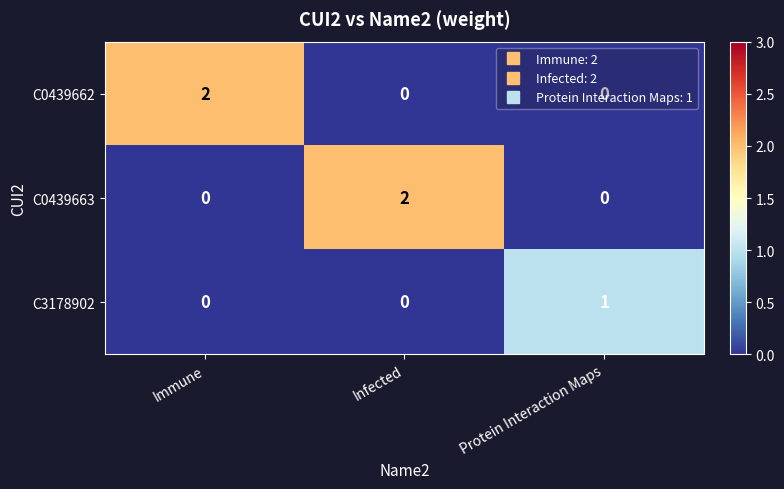

At how many categories does at least one series exceed 0?

3